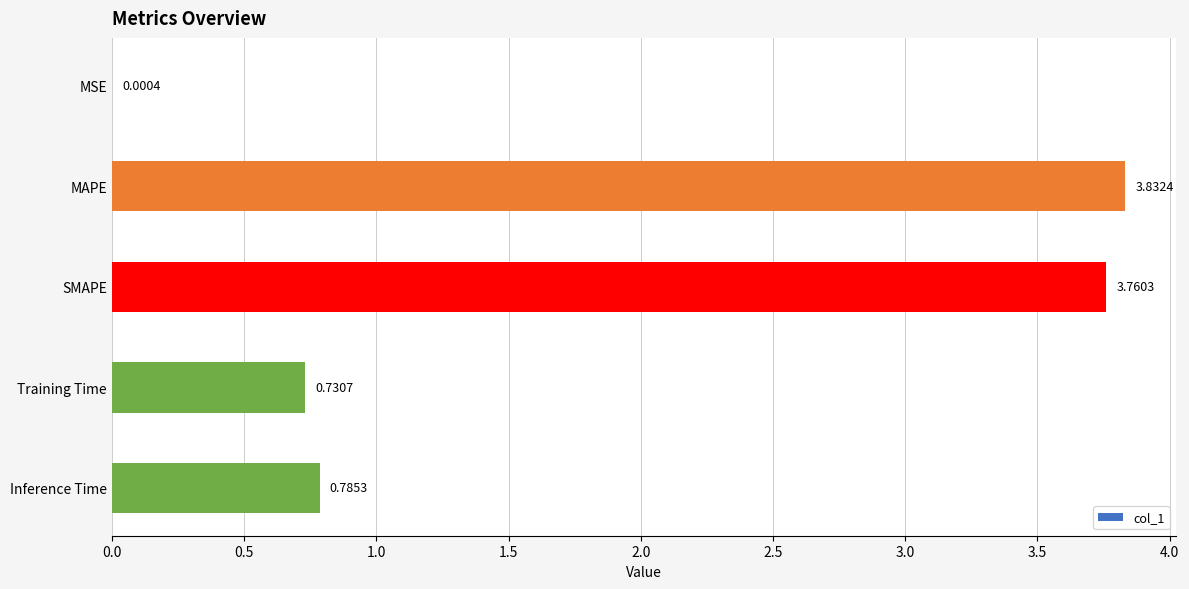

Where is the data nearest to the value 1?

Inference Time